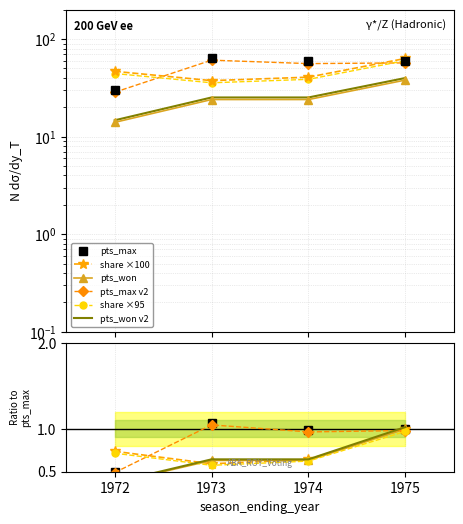

Reading left to right, transcribe all the data shown in this chart.

pts_max: 1972=0.5	1973=1.1	1974=1.0	1975=1.0
share ×100: 1972=0.7	1973=0.6	1974=0.6	1975=1.0
pts_won: 1972=0.4	1973=0.6	1974=0.6	1975=1.0
pts_max v2: 1972=0.5	1973=1.0	1974=1.0	1975=1.0
share ×95: 1972=0.7	1973=0.6	1974=0.6	1975=1.0
pts_won v2: 1972=0.4	1973=0.6	1974=0.6	1975=1.0